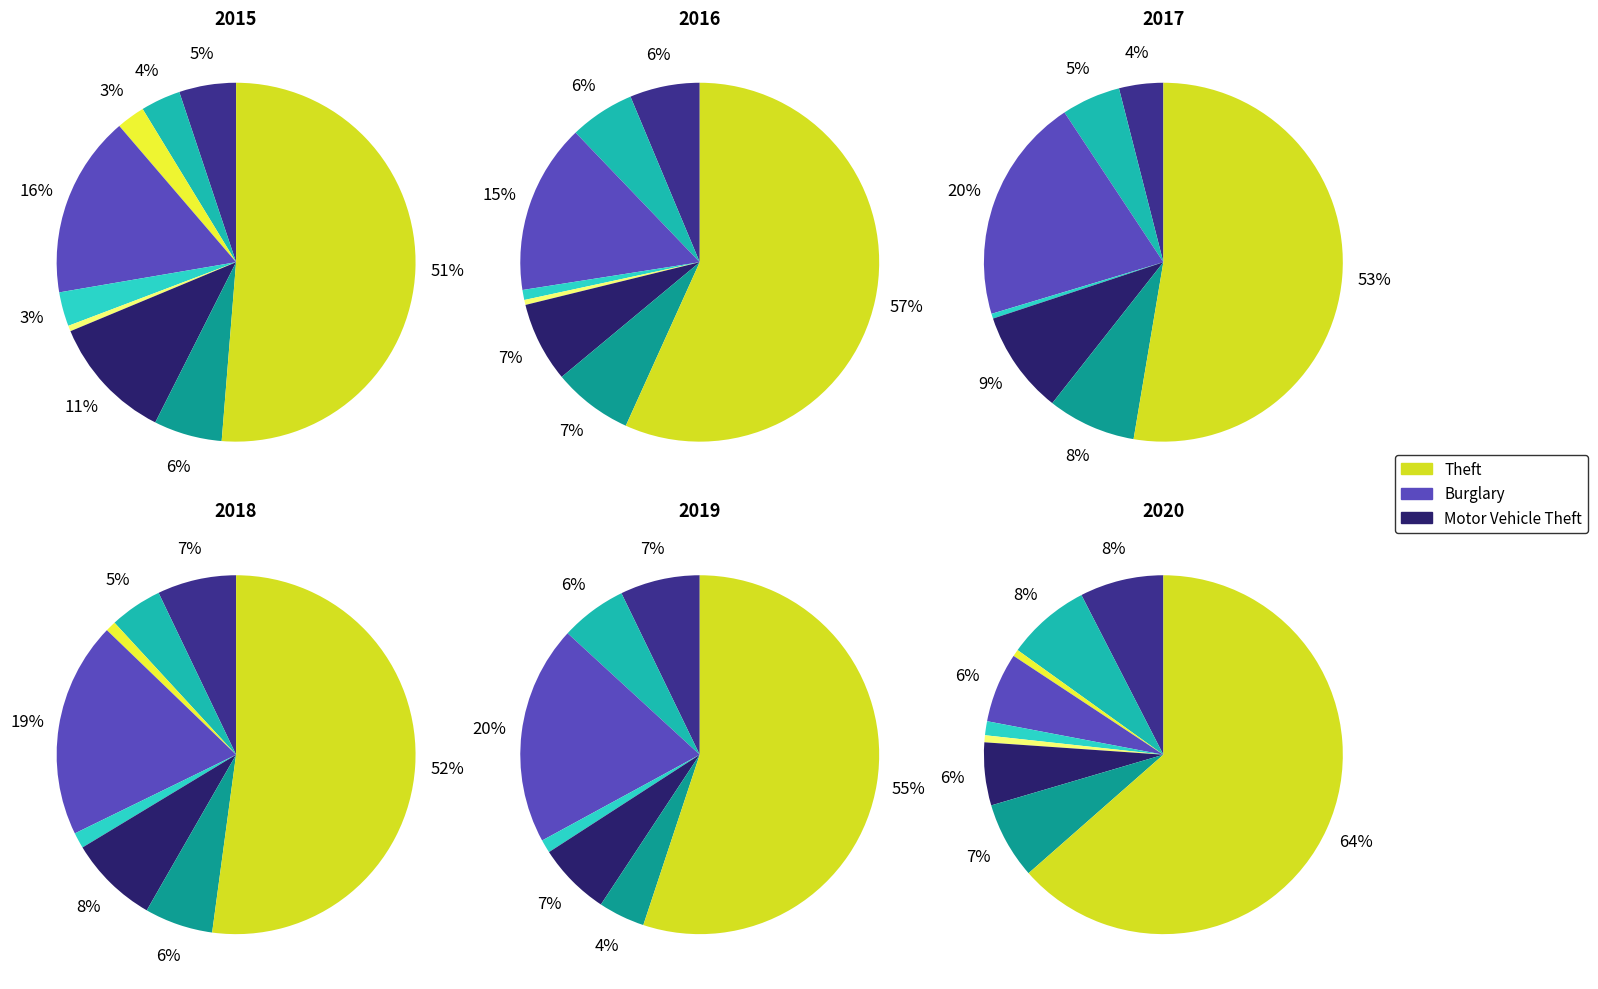

True or false: Criminal Sexual Assault accounts for 1% of the total.

True